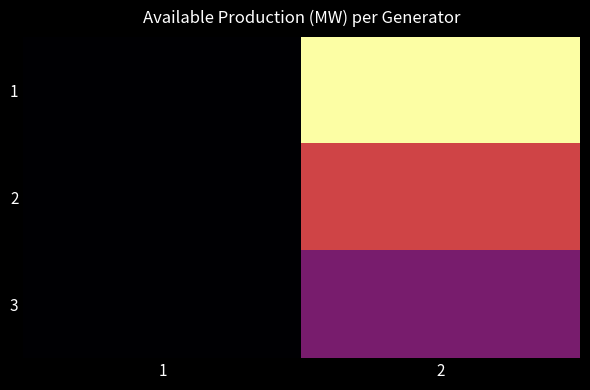

Which has a higher value, 1 or 2?

2